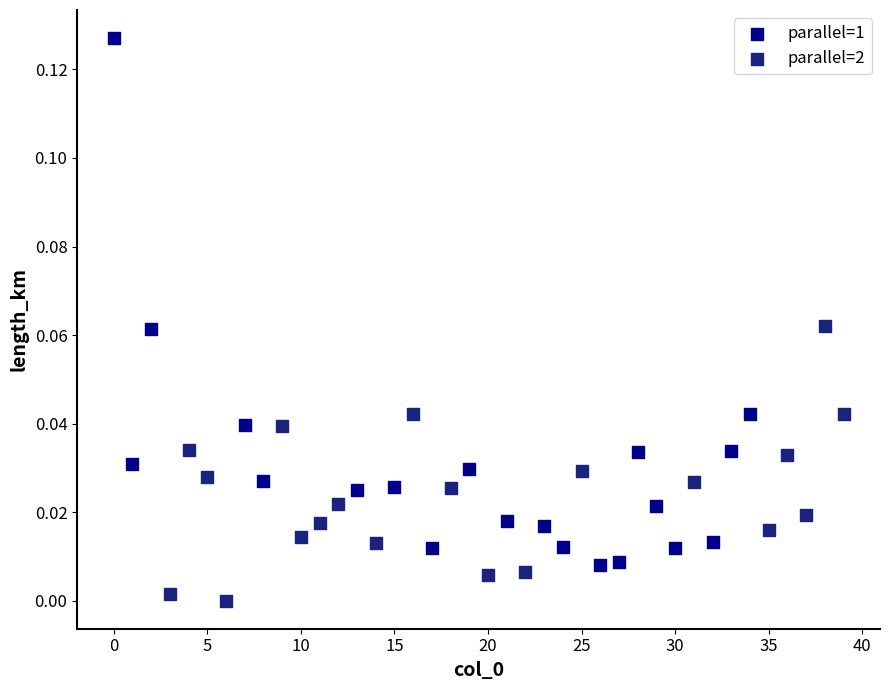

Which series reaches the maximum Y coordinate?

parallel=1